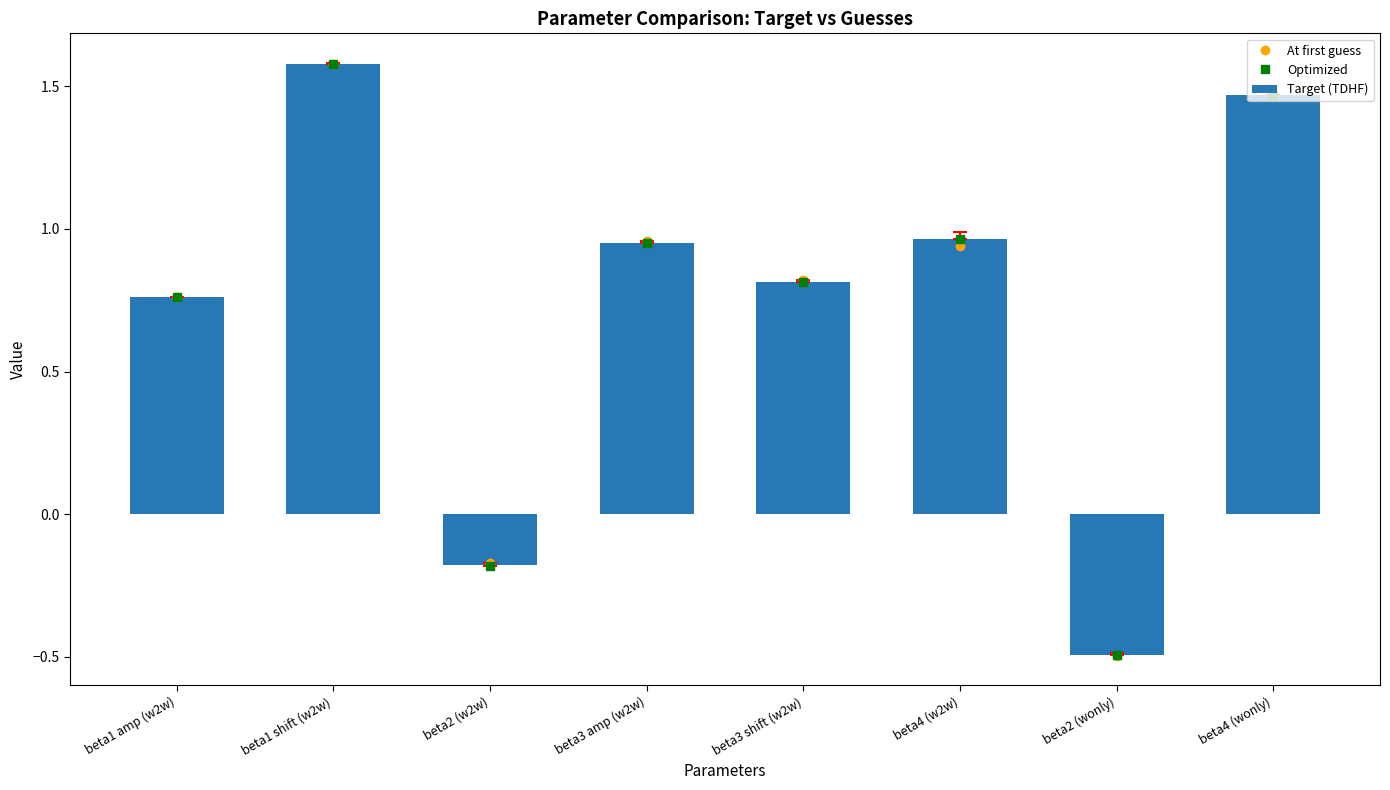

Rank the categories by Target (TDHF) value from highest to lowest.

beta1 shift (w2w), beta4 (wonly), beta4 (w2w), beta3 amp (w2w), beta3 shift (w2w), beta1 amp (w2w), beta2 (w2w), beta2 (wonly)